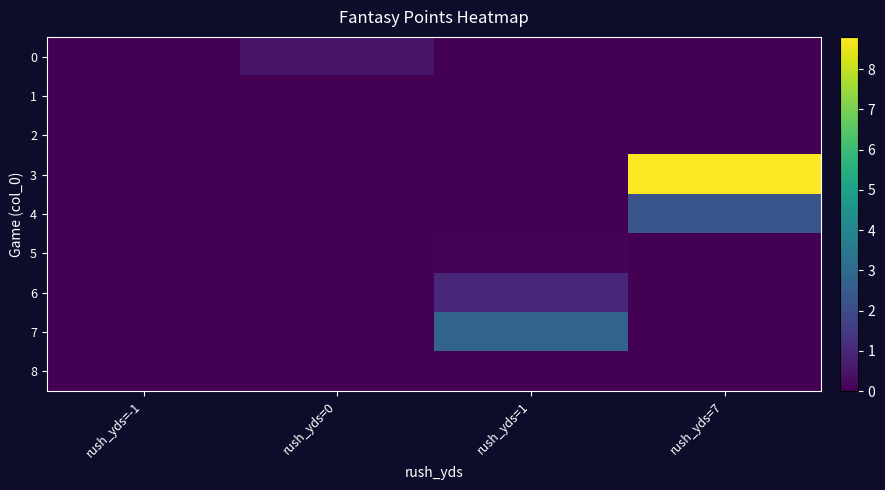

At which category is the sum across all series the highest?

rush_yds=7